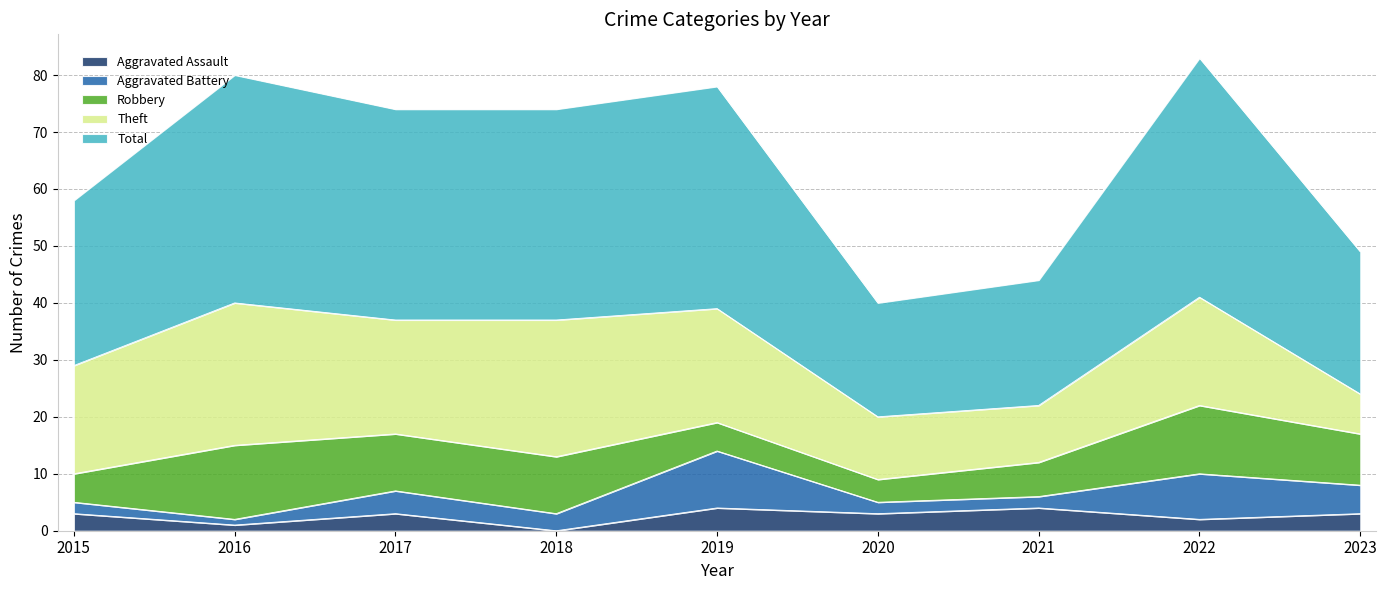

Reading right to left, what are all the values shown in this chart?

Aggravated Assault: 3	2	4	3	4	0	3	1	3
Aggravated Battery: 5	8	2	2	10	3	4	1	2
Robbery: 9	12	6	4	5	10	10	13	5
Theft: 7	19	10	11	20	24	20	25	19
Total: 25	42	22	20	39	37	37	40	29